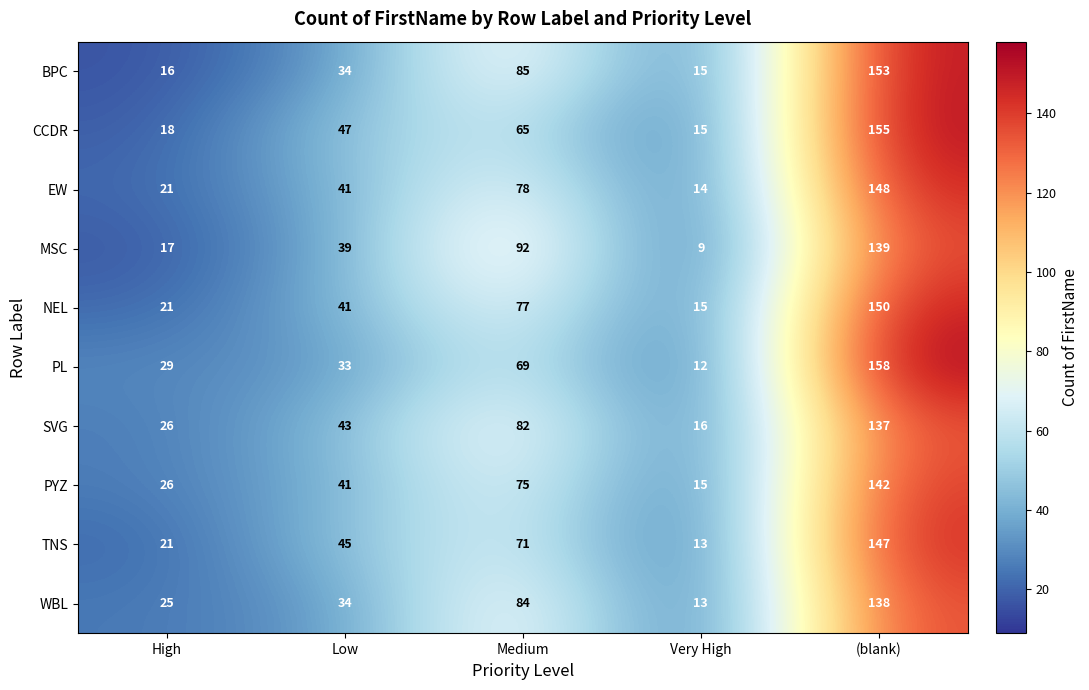

Is the value of MSC at Low greater than the value of PYZ at Very High?

Yes